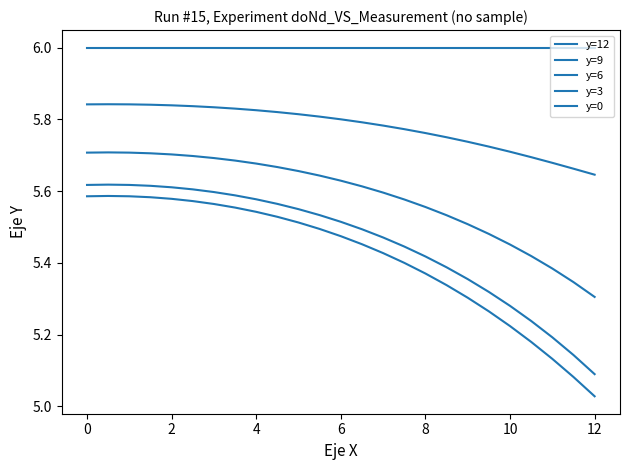

How many interior local peaks does the y=3 series have?

1